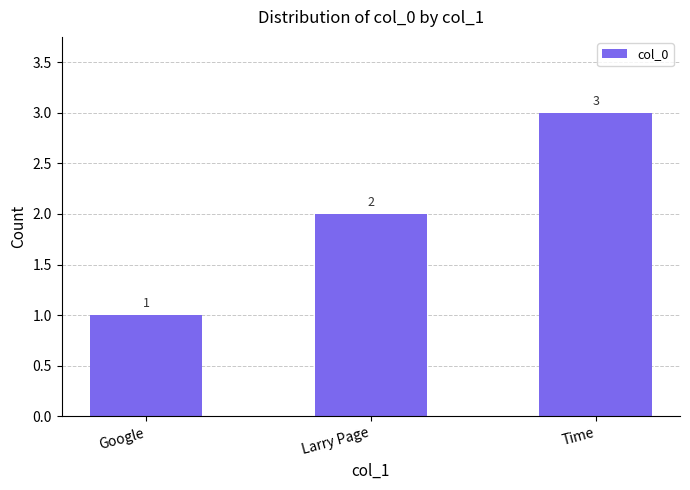

Where is the data nearest to the value 2?

Larry Page